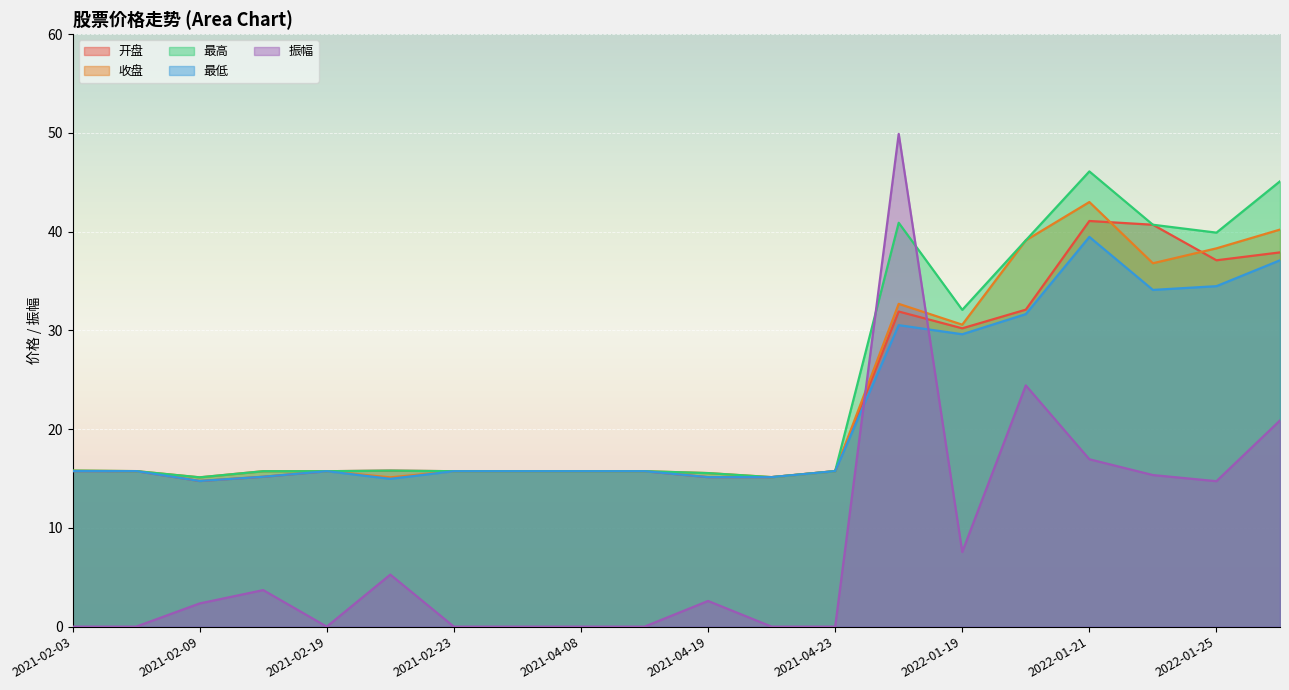

At which label does 振幅 reach its peak?

2022-01-18